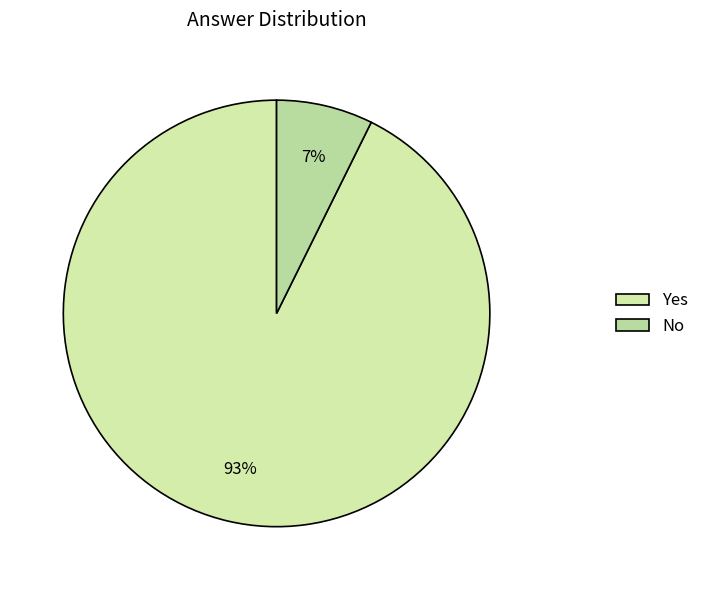

Combined, do Yes and No account for over 50%?

Yes